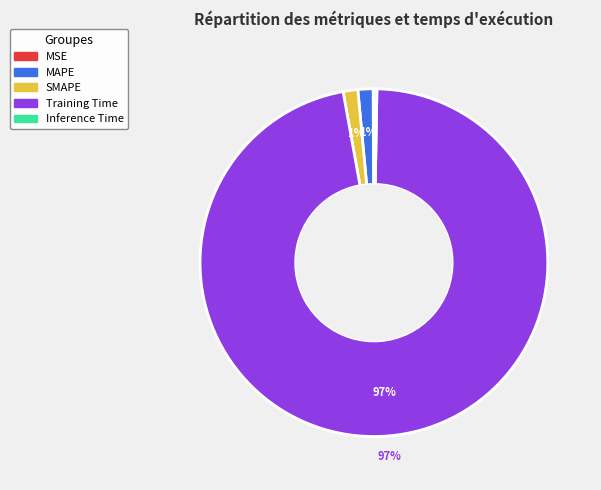

What is the largest slice in the pie chart?

Training Time